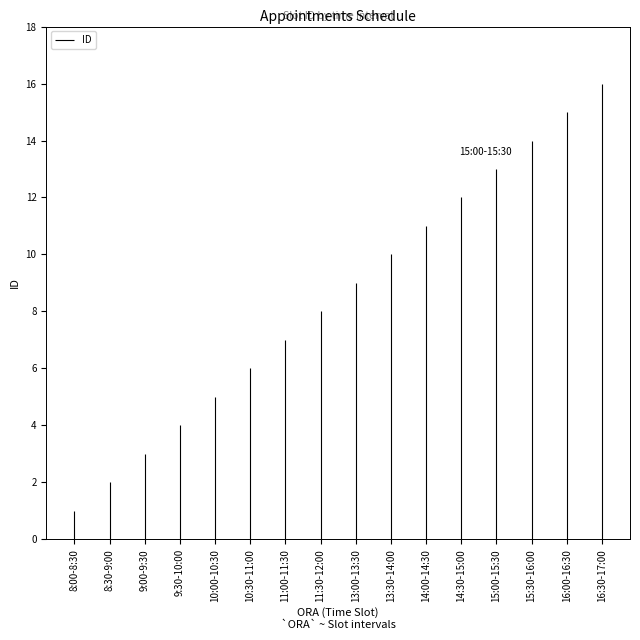

The value at 15:00-15:30 is 13. True or false?

True